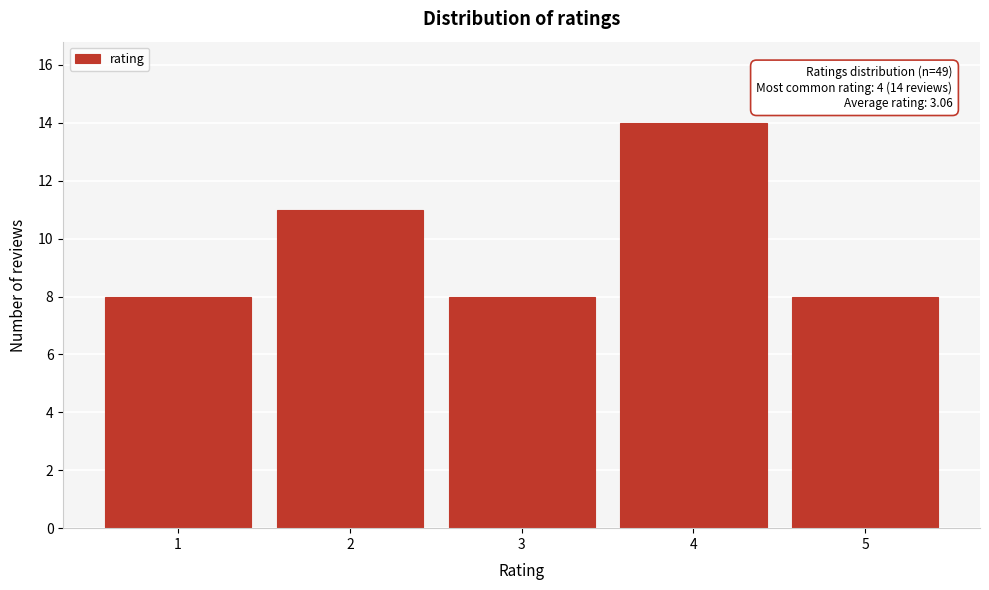

Reading left to right, extract all data points from this chart.

8	11	8	14	8